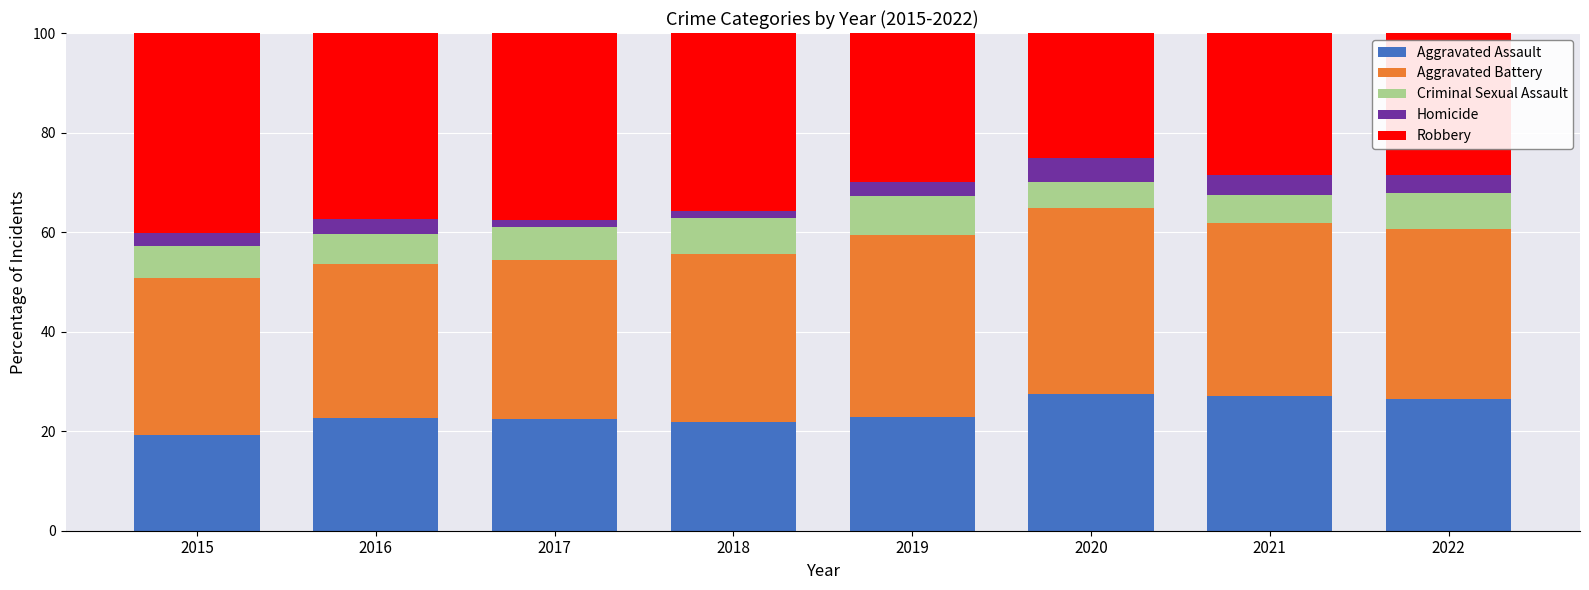

How many categories are shown in the chart?

8